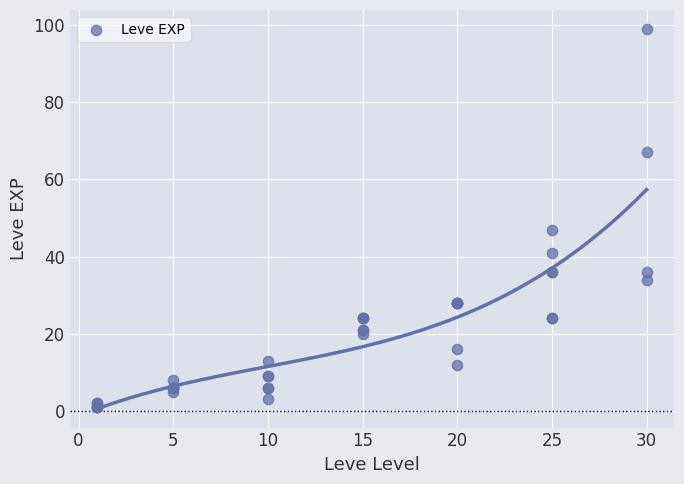

What Y value in the scatter plot is closest to 50?

47